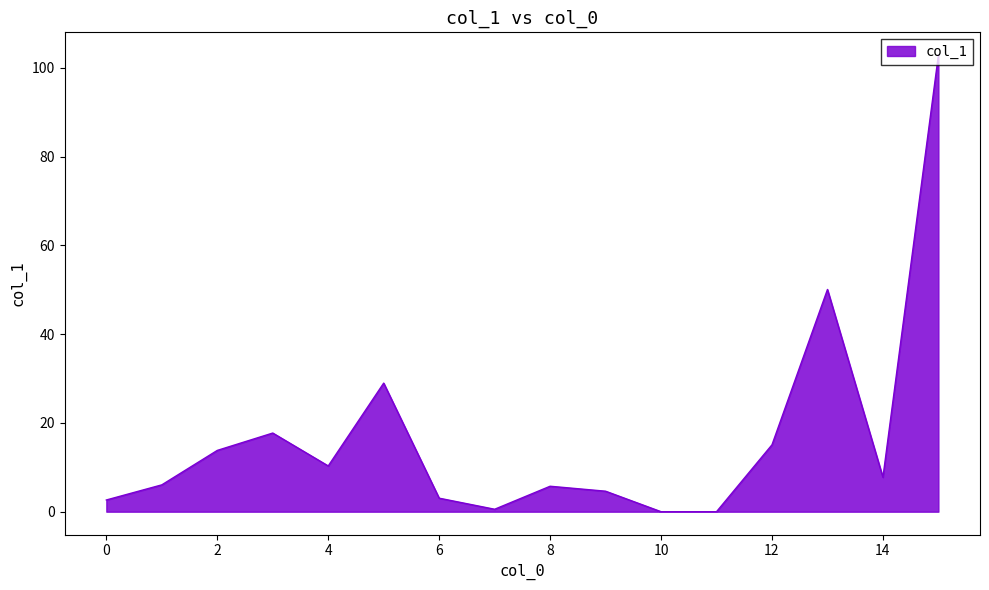

What is the maximum value shown in the chart?

102.8